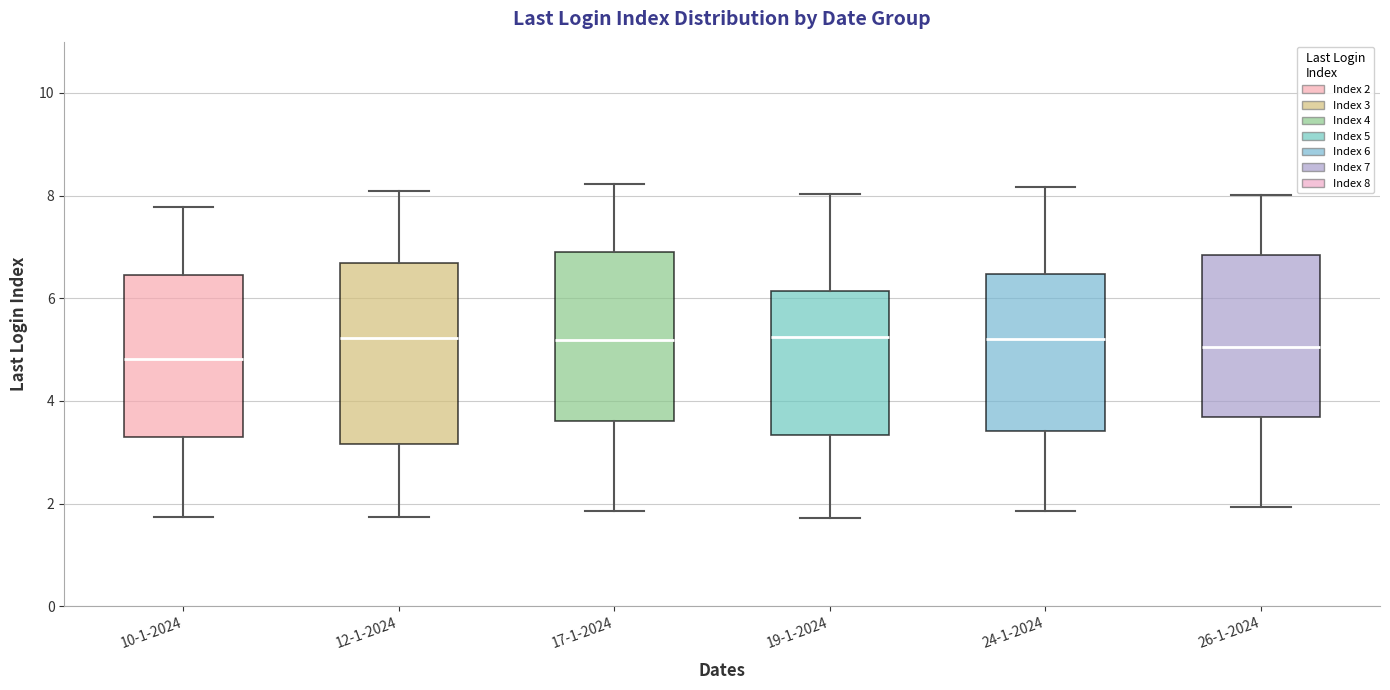

Reading left to right, transcribe this box plot: for each box, give where its median line is, the range the box spans, and where its two whiskers end, as read against the y-axis. The values are not printed on the chart, so give them approximately, as read against the axis.

10-1-2024: median 4.8, box 3.2 to 6.4, whiskers 1.8 to 7.8
12-1-2024: median 5.2, box 3.2 to 6.6, whiskers 1.8 to 8.0
17-1-2024: median 5.2, box 3.6 to 6.8, whiskers 1.8 to 8.2
19-1-2024: median 5.2, box 3.4 to 6.2, whiskers 1.8 to 8.0
24-1-2024: median 5.2, box 3.4 to 6.4, whiskers 1.8 to 8.2
26-1-2024: median 5.0, box 3.6 to 6.8, whiskers 2.0 to 8.0